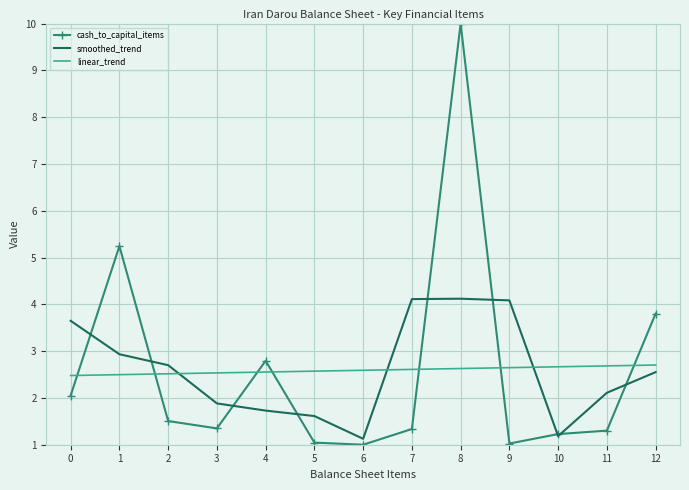

True or false: linear_trend and smoothed_trend cross at least once.

True